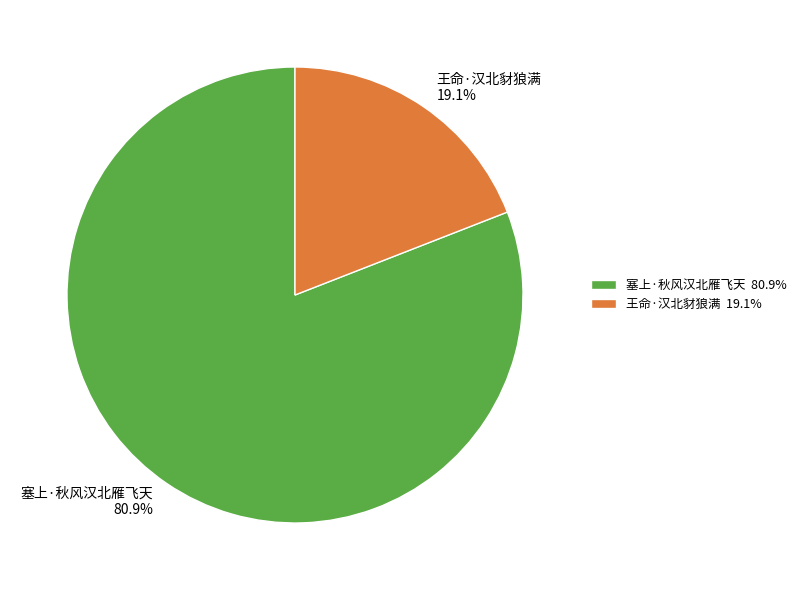

How many slices are in this pie chart?

2